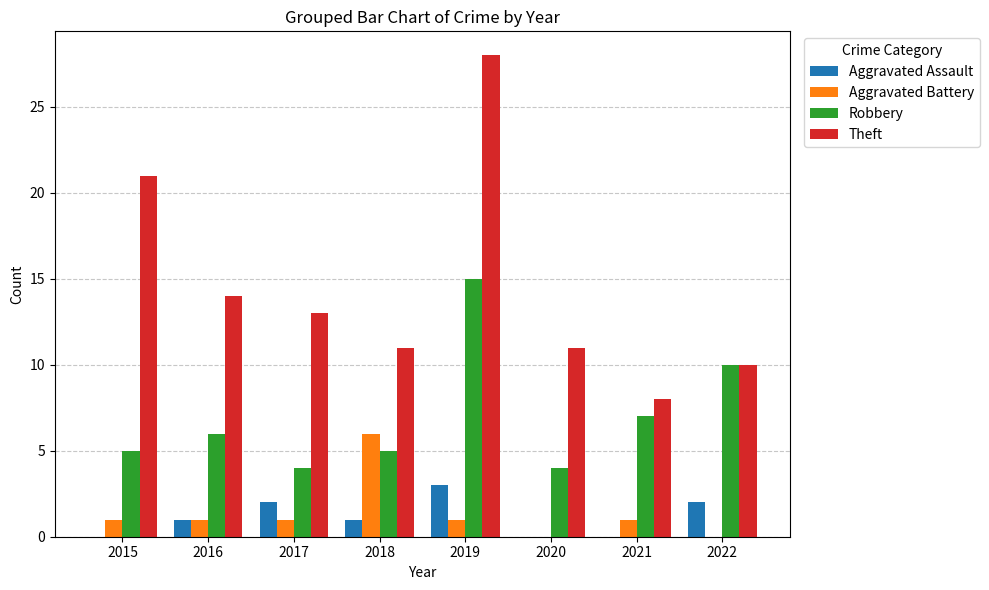

How many distinct data groups are displayed?

4